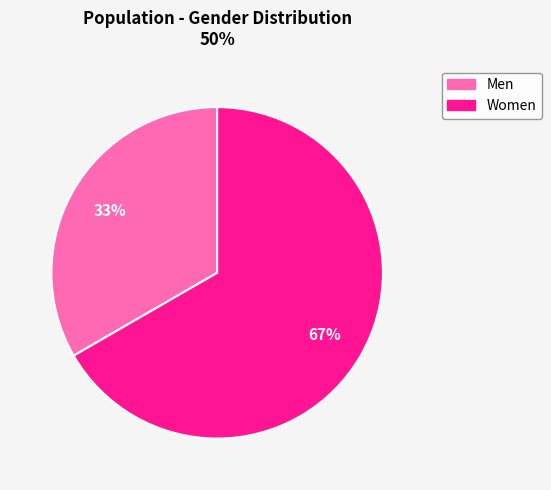

True or false: Women accounts for 77% of the total.

False